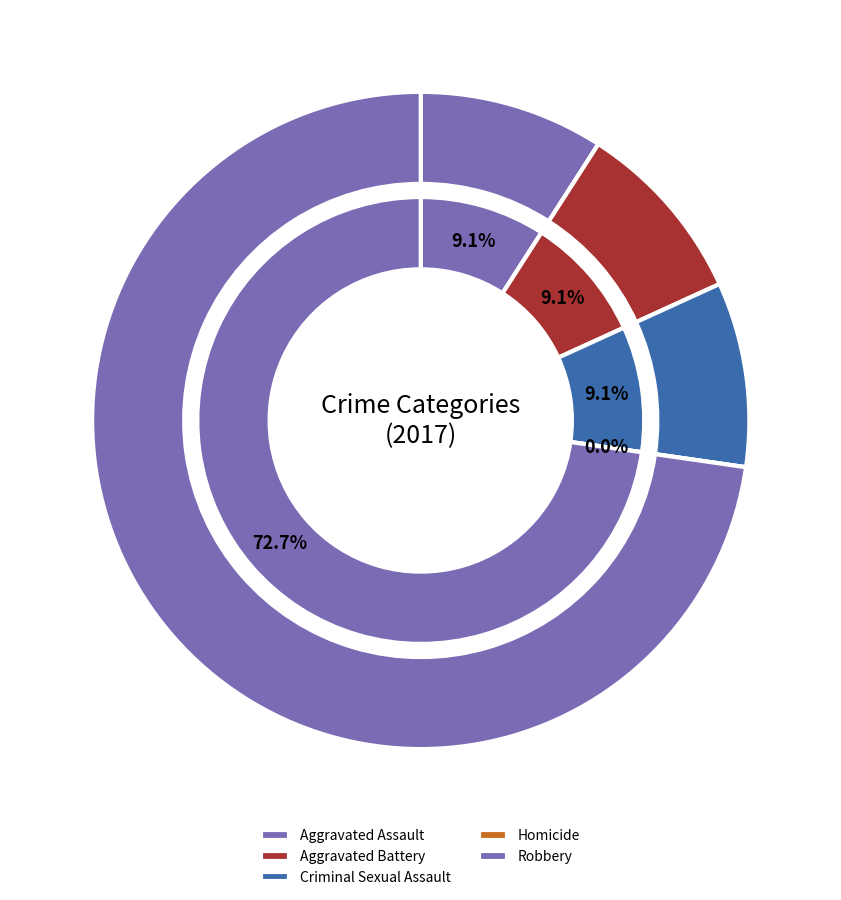

To the nearest percent, what is the combined percentage of Criminal Sexual Assault and Homicide?

9%